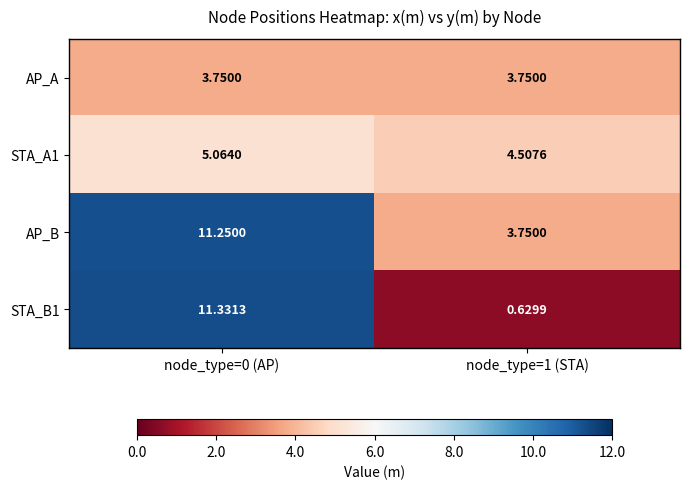

Is the value of STA_B1 at node_type=0 (AP) greater than the value of AP_B at node_type=0 (AP)?

Yes